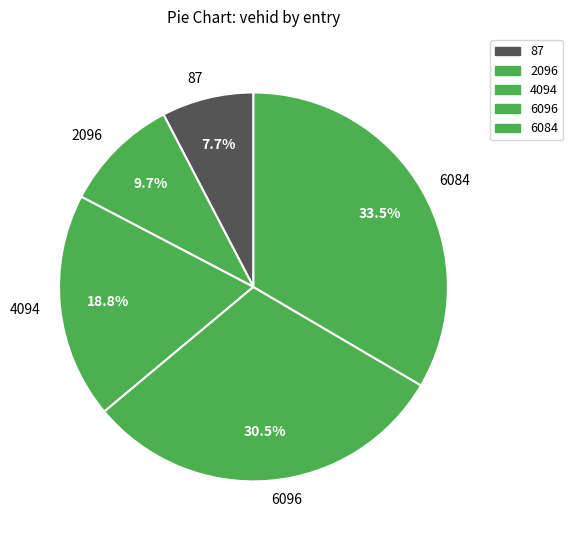

Does any single category account for the majority?

No